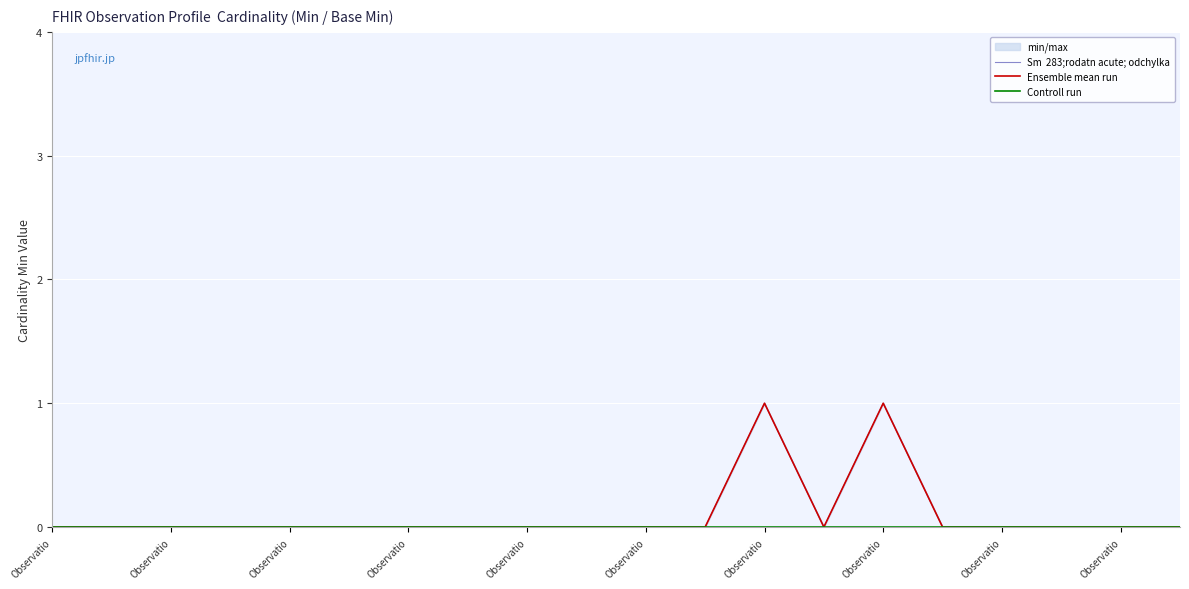

How many Sm  283;rodatn acute; odchylka values are between 0 and 1?

20